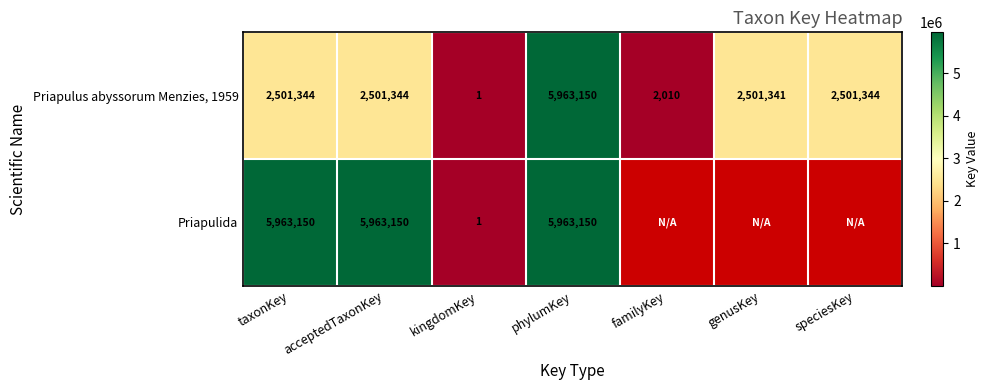

Which category has the highest value in the Priapulus abyssorum Menzies, 1959 series?

phylumKey